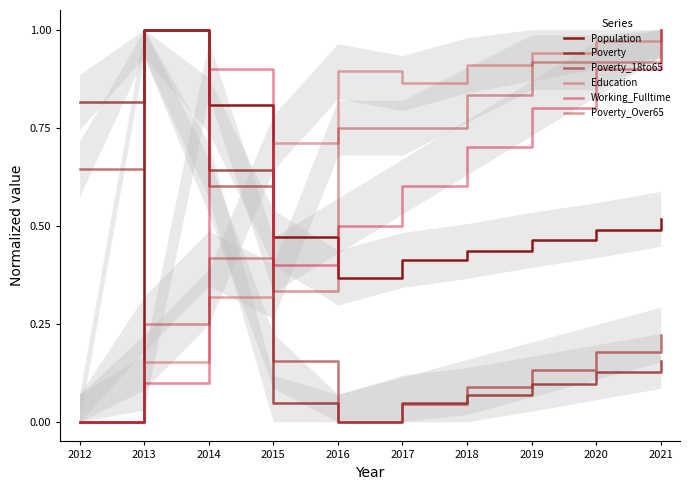

What is the difference between the maximum and minimum values in the Working_Fulltime series?

1.0